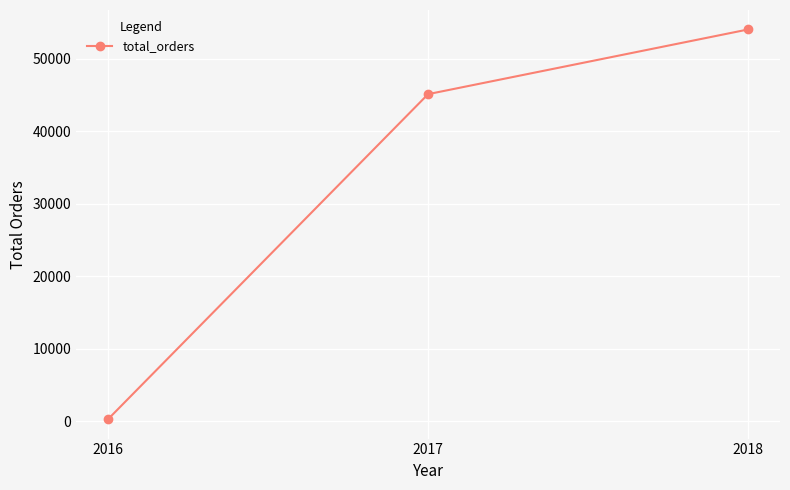

Is it true that the value at 2017 is 60780?

False